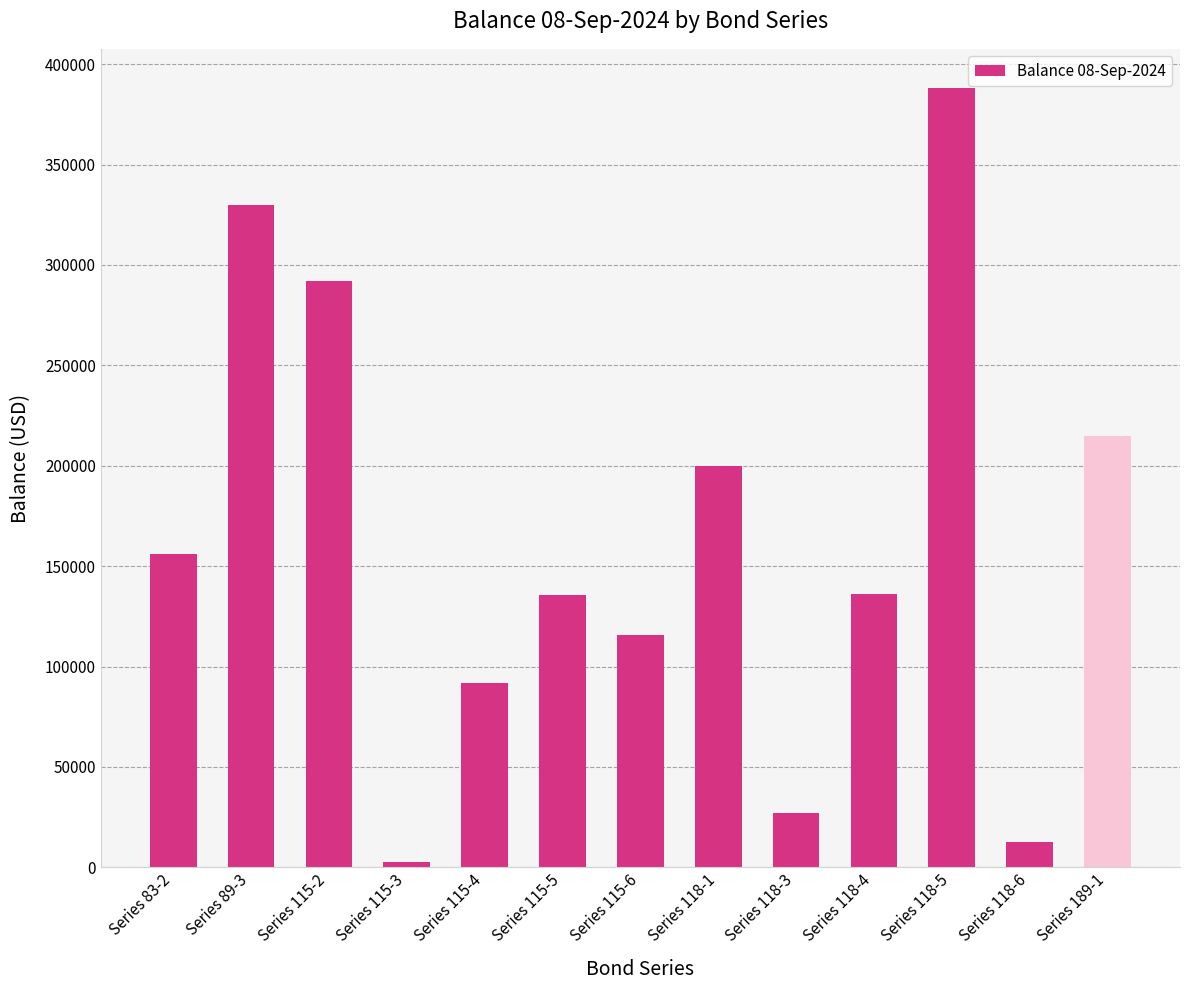

True or false: the data shows 12637.8 at Series 118-6.

True